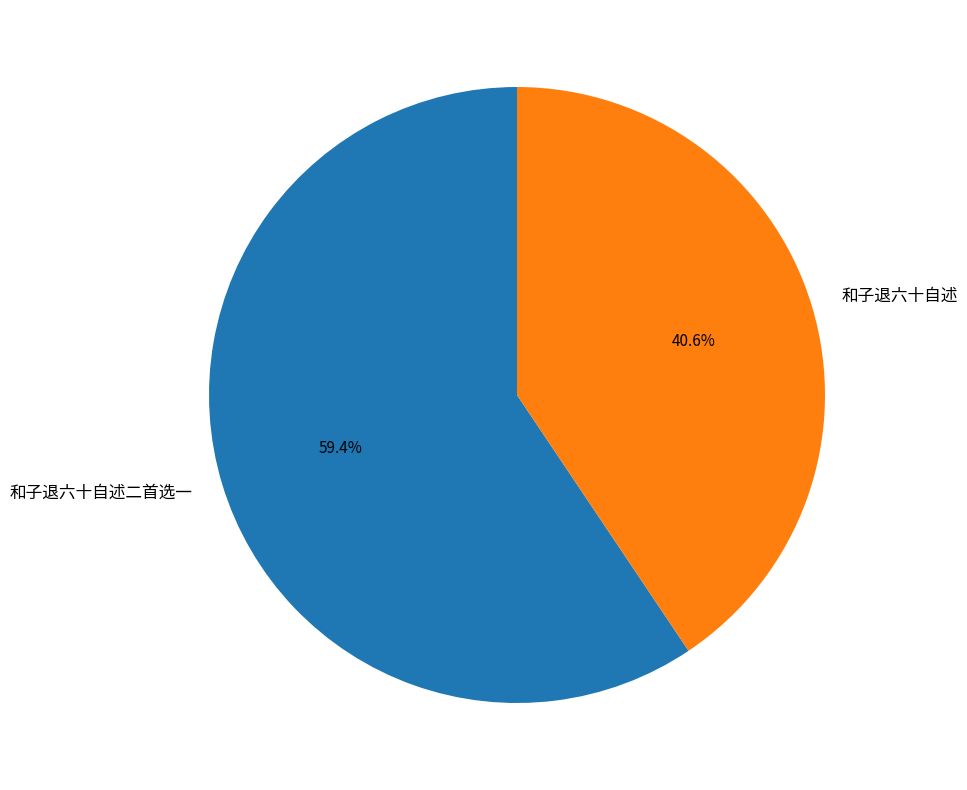

What is the ratio of the value at 和子退六十自述 to the value at 和子退六十自述二首选一?

0.7